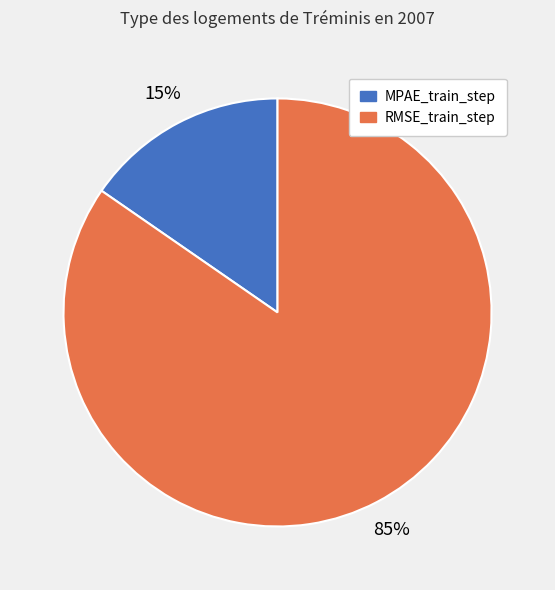

Which has a higher value, RMSE_train_step or MPAE_train_step?

RMSE_train_step